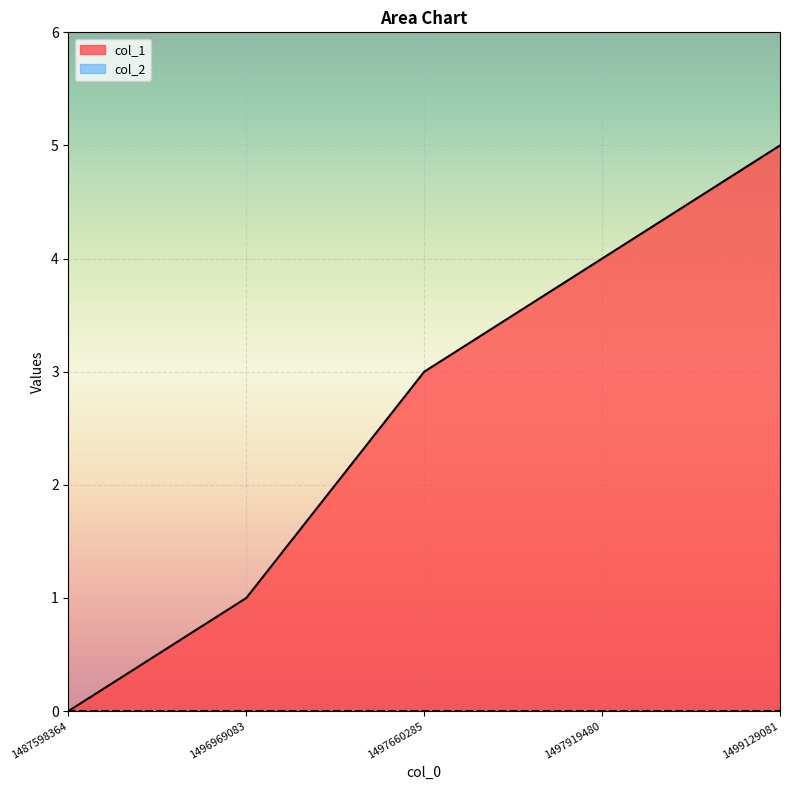

What is the difference between the second highest and second lowest values?

3